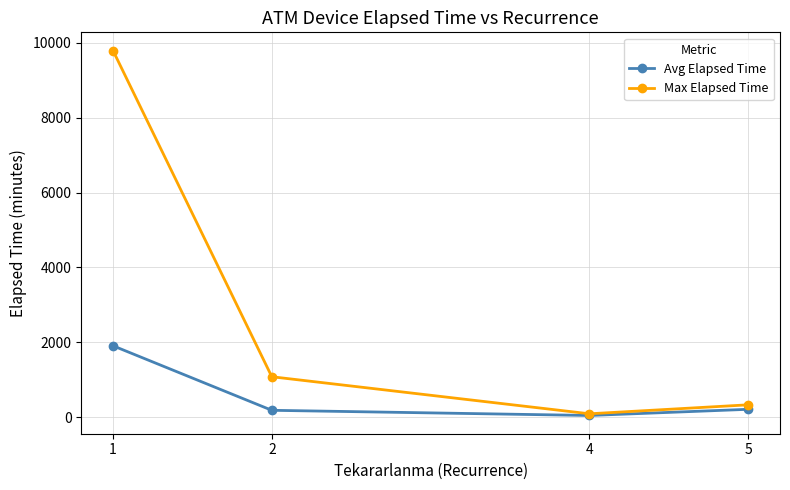

Which series has the widest spread of values?

Max Elapsed Time